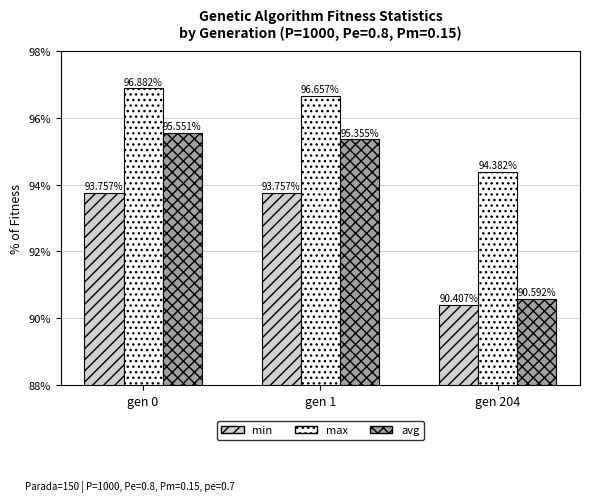

Rank the series by their average value, from highest to lowest.

max, avg, min